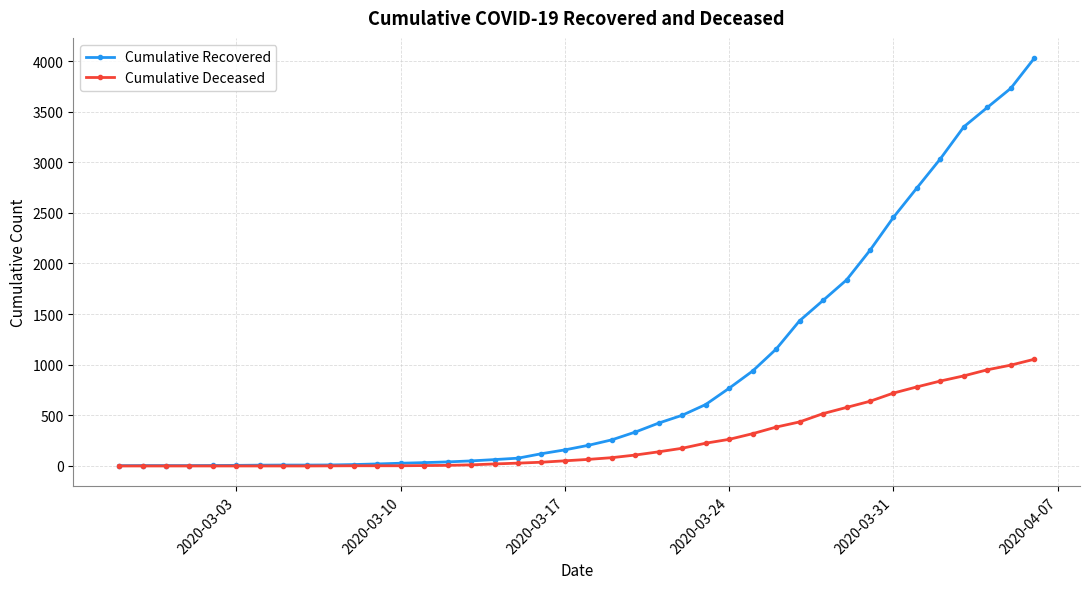

What is the maximum value shown in the chart?

4027